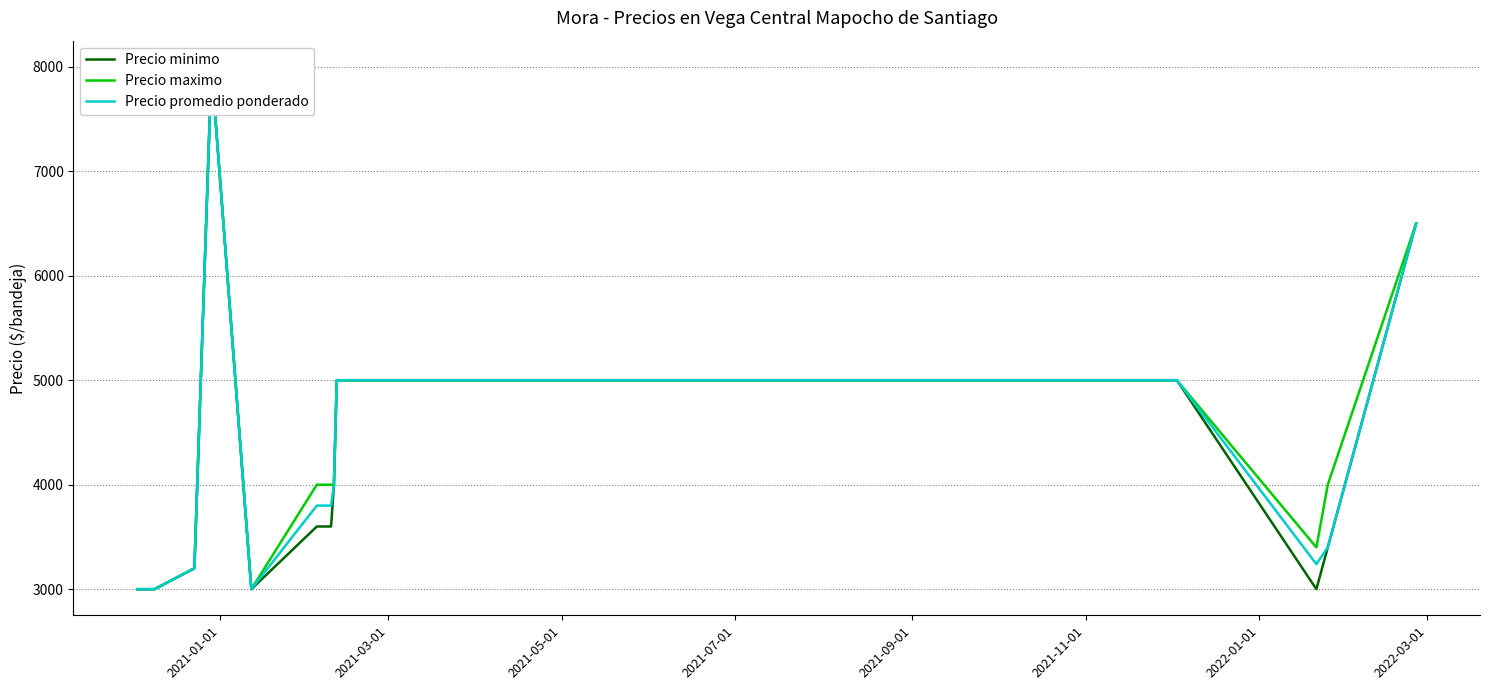

How many interior local peaks does the Precio minimo series have?

1